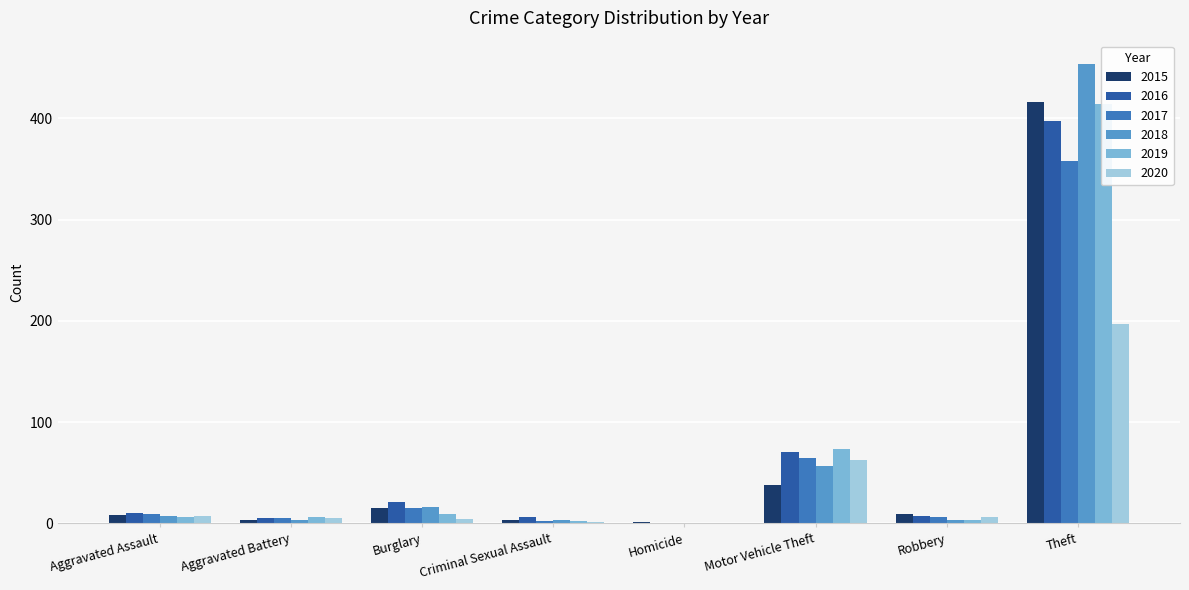

What are all the series names shown in the legend?

2015, 2016, 2017, 2018, 2019, 2020